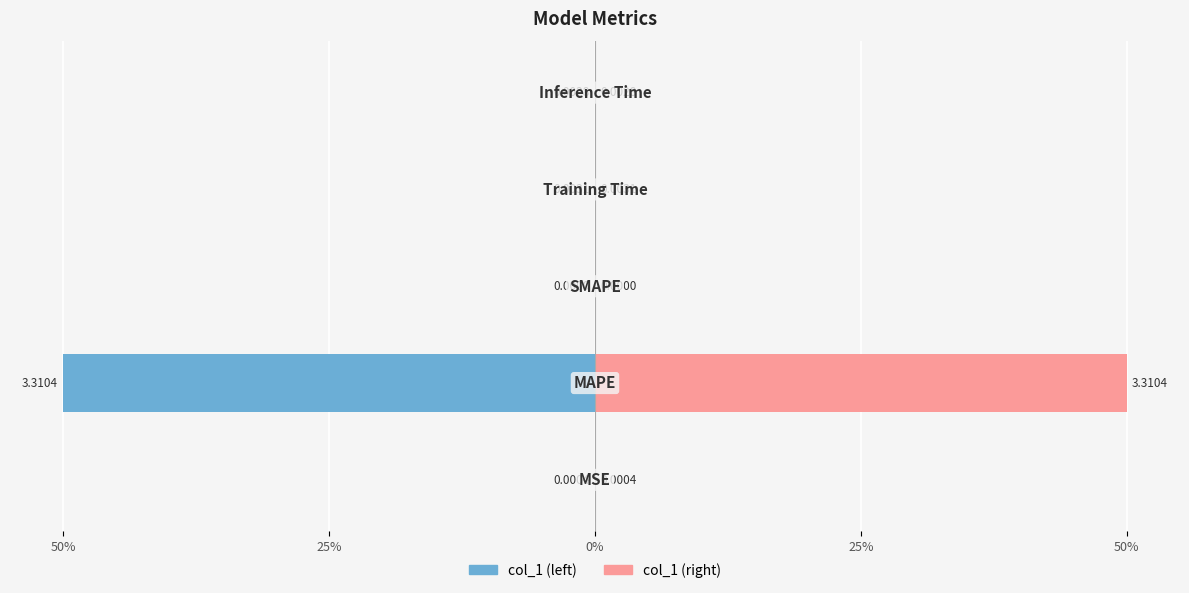

How many negative values does the Left (col_1) series have?

4